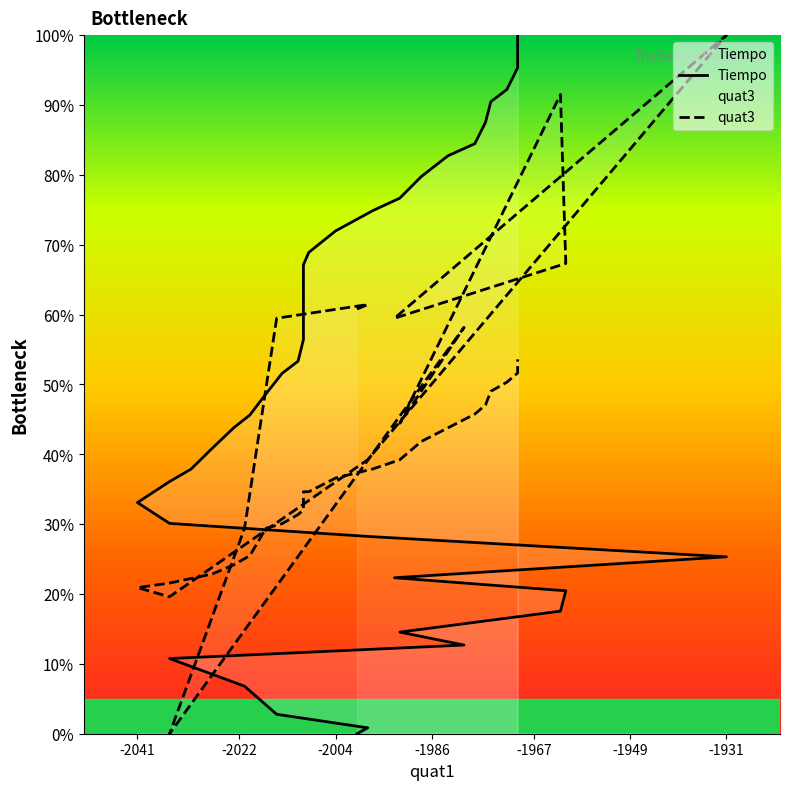

What is the difference between the maximum and second lowest values in the quat3 series?

80.4